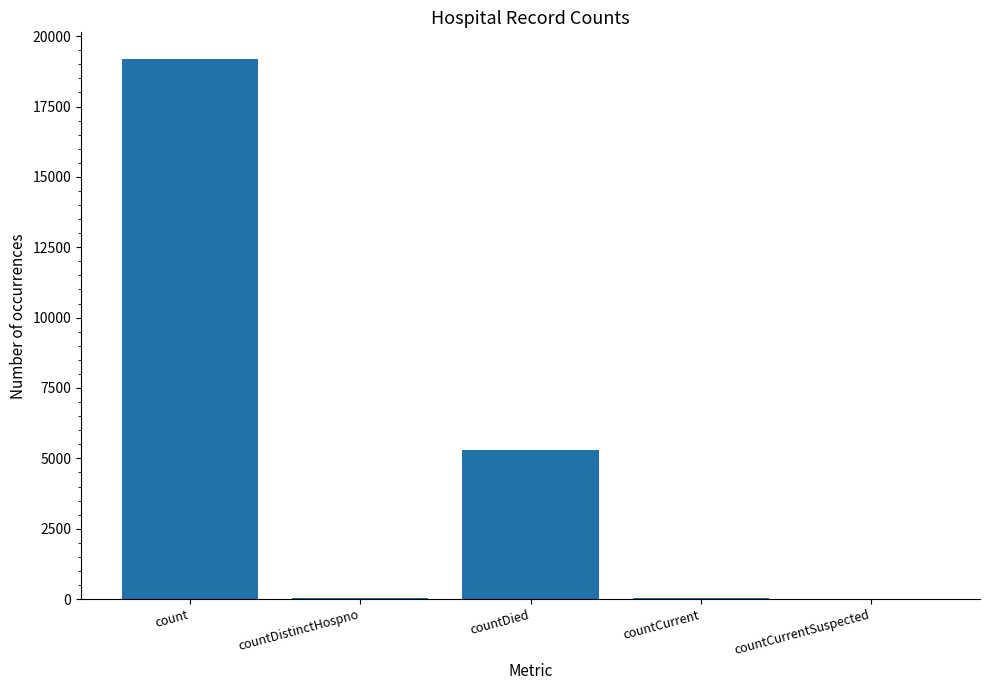

What is the sum of all values?

24542